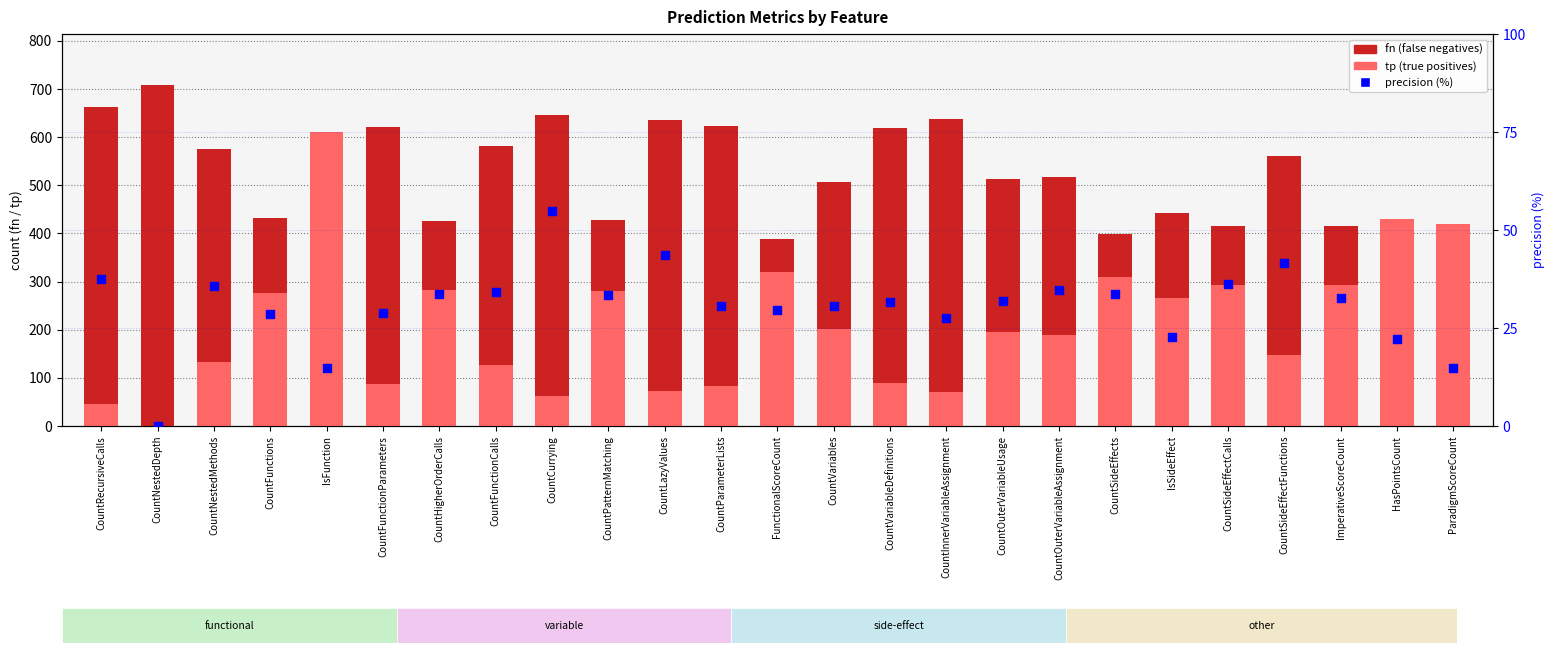

Which series reaches the maximum Y coordinate?

fn